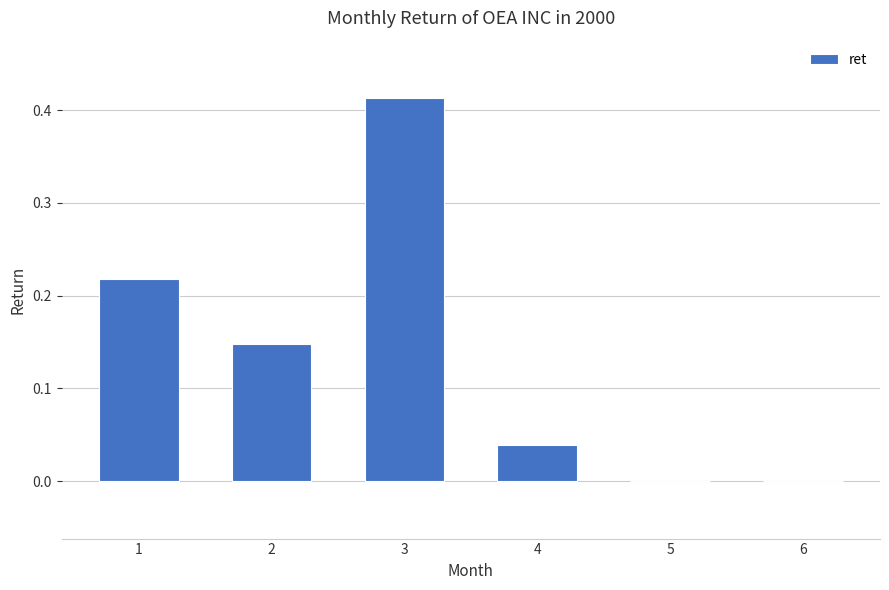

The value at 6 is -0.2. True or false?

False